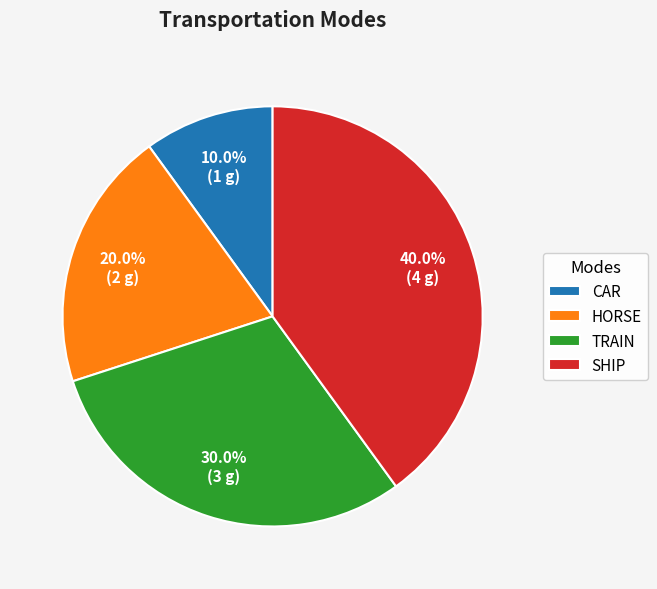

Count the number of slices in the pie.

4